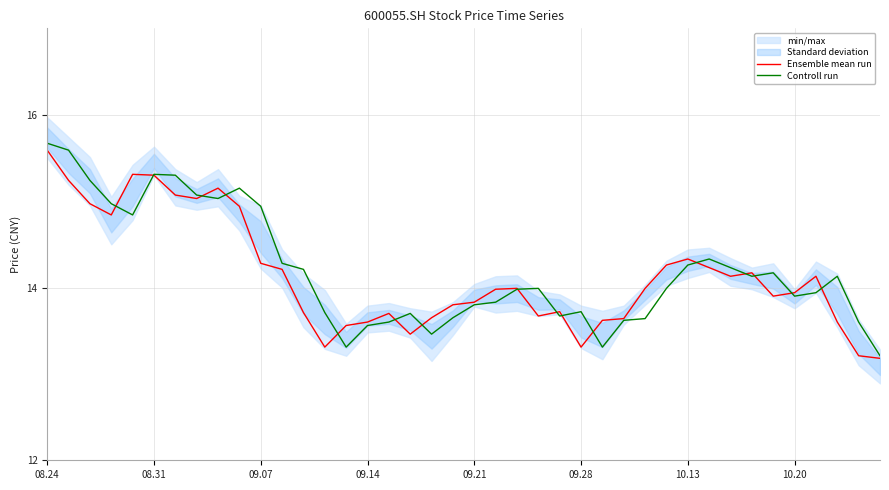

The Ensemble mean run series shows 13.3 at 09.28. True or false?

True